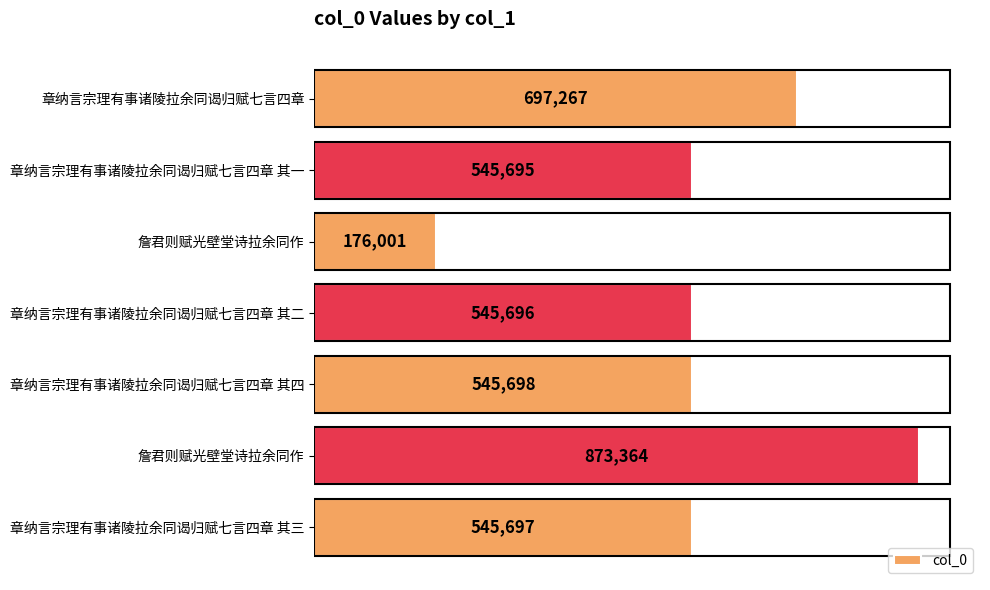

How many series are shown in this chart?

1